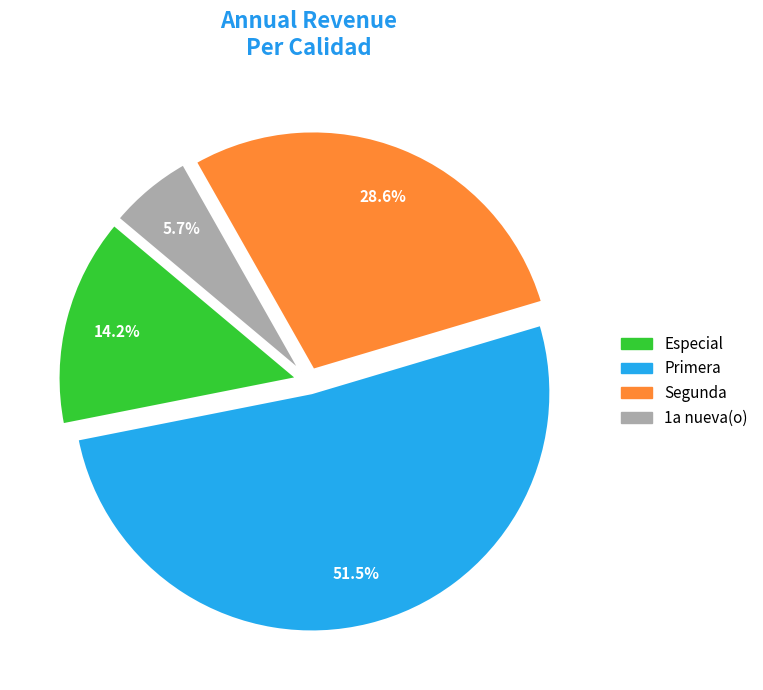

How many slices are in this pie chart?

4